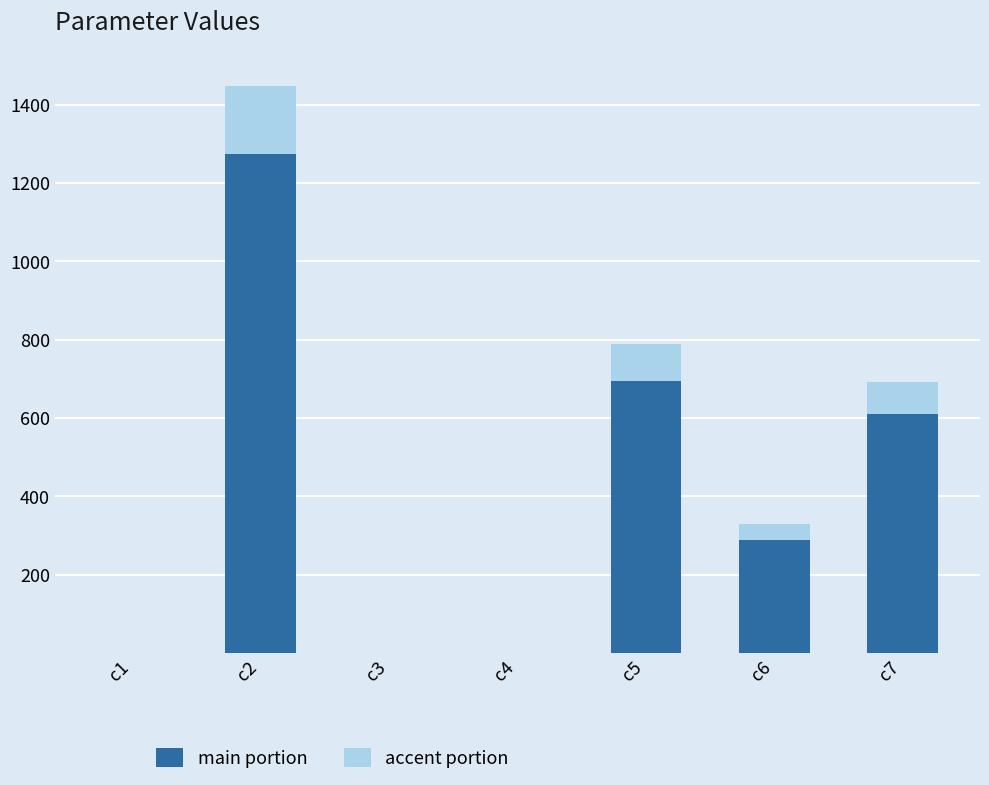

The value of main portion at c6 is 151.9. True or false?

False